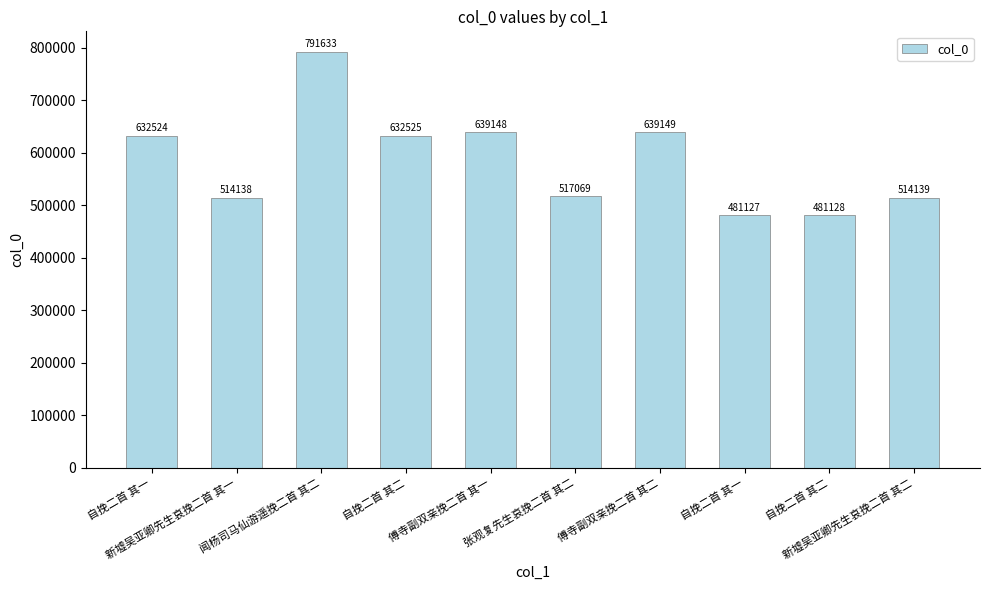

Rank the categories by value from highest to lowest.

闻杨司马仙游遥挽二首 其二, 傅寺副双亲挽二首 其二, 傅寺副双亲挽二首 其一, 自挽二首 其二, 自挽二首 其一, 张观复先生哀挽二首 其二, 新墟吴亚卿先生哀挽二首 其二, 新墟吴亚卿先生哀挽二首 其一, 自挽二首 其二, 自挽二首 其一